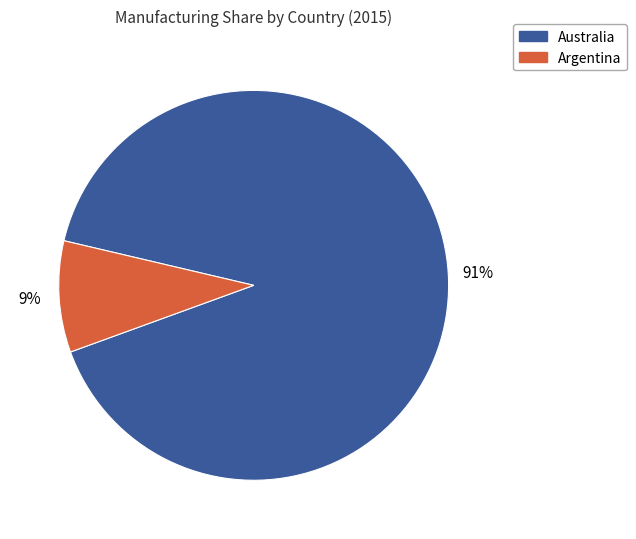

To the nearest percent, what is the difference between the largest and smallest slice percentages?

82%